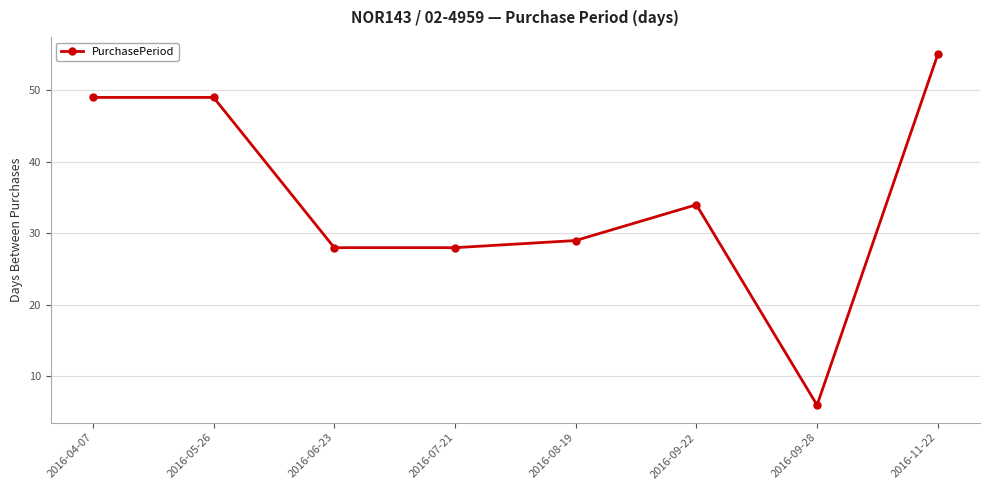

True or false: the data has more than 0 interior local peaks.

True